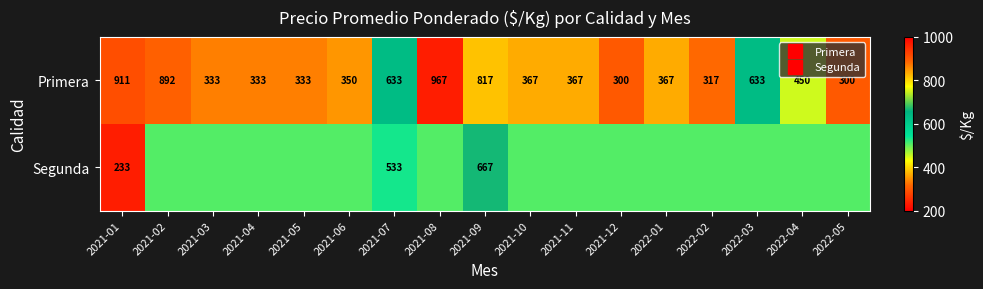

At which category is the sum across all series the highest?

2021-09